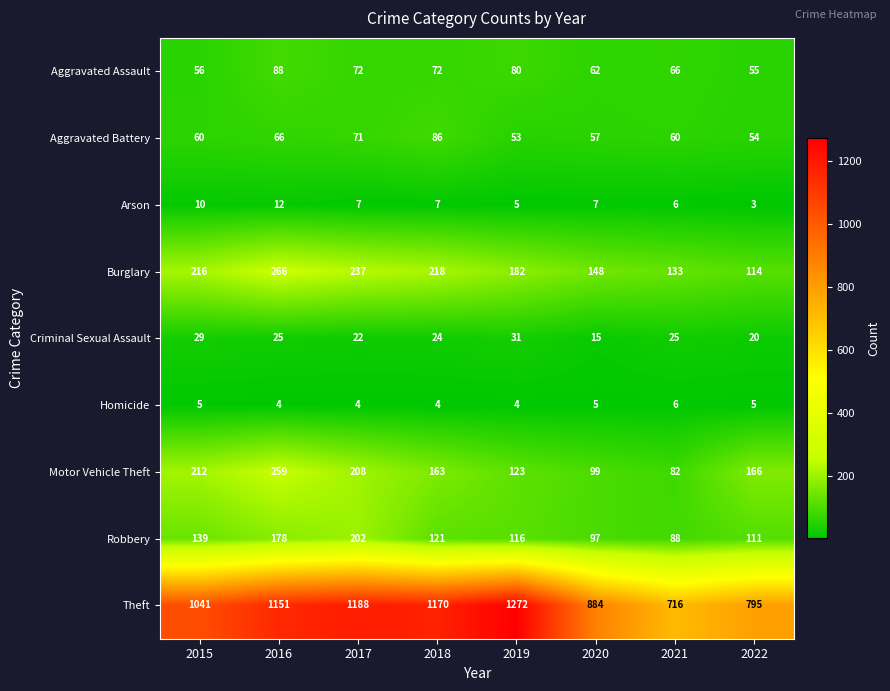

Rank the series at 2018 from highest to lowest value.

Theft, Burglary, Motor Vehicle Theft, Robbery, Aggravated Battery, Aggravated Assault, Criminal Sexual Assault, Arson, Homicide